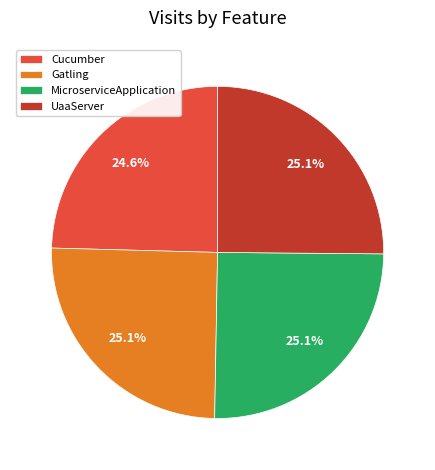

What percentage is NOT represented by Cucumber?

75.4%